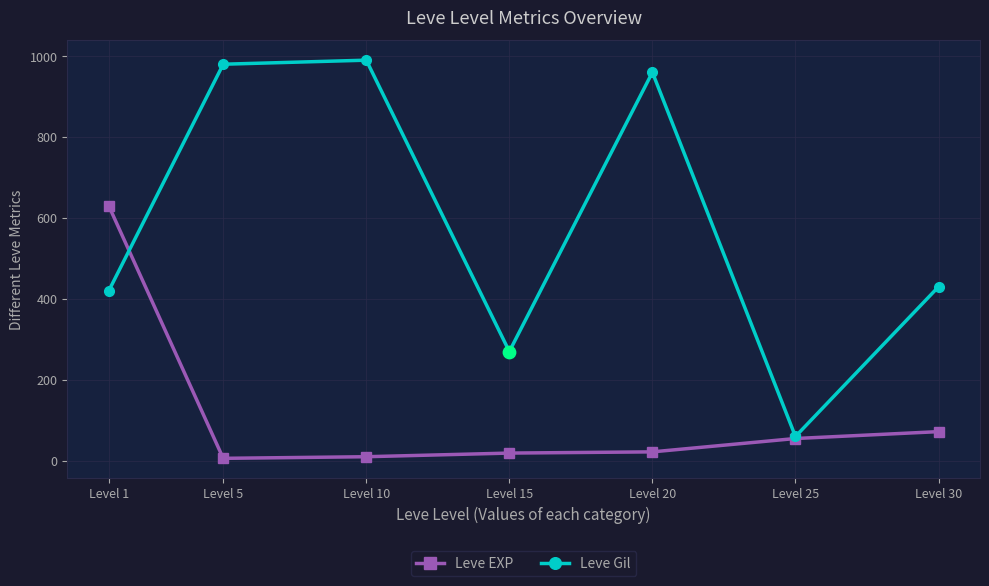

Is the value of Leve EXP at Level 1 greater than the value of Leve Gil at Level 30?

Yes